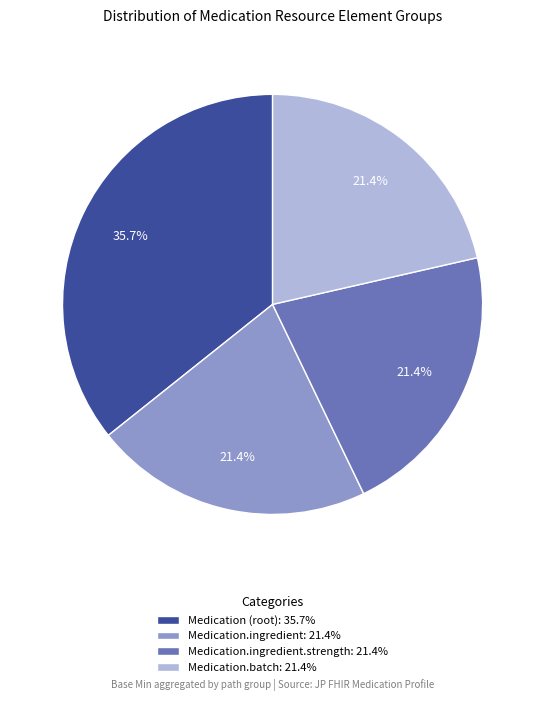

Count the number of slices in the pie.

4